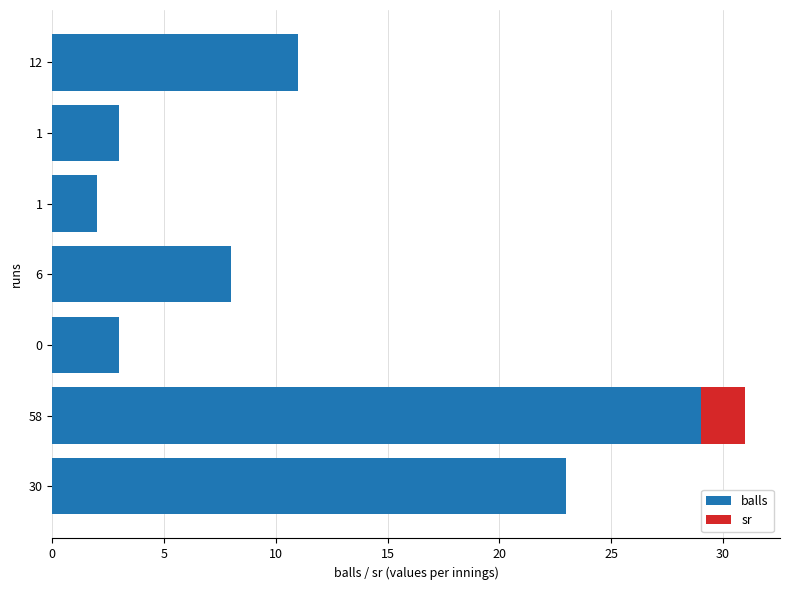

Count the number of data series in this chart.

2